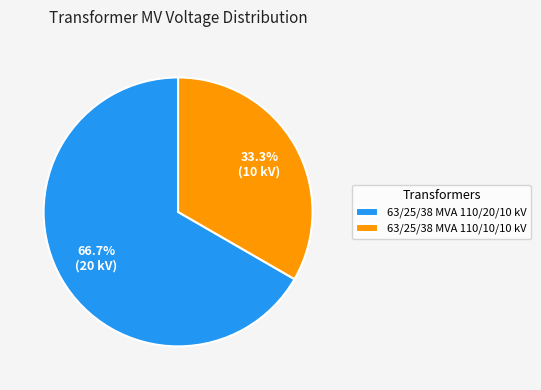

To the nearest percent, what is the difference between the 63/25/38 MVA 110/20/10 kV and 63/25/38 MVA 110/10/10 kV slice percentages?

33%